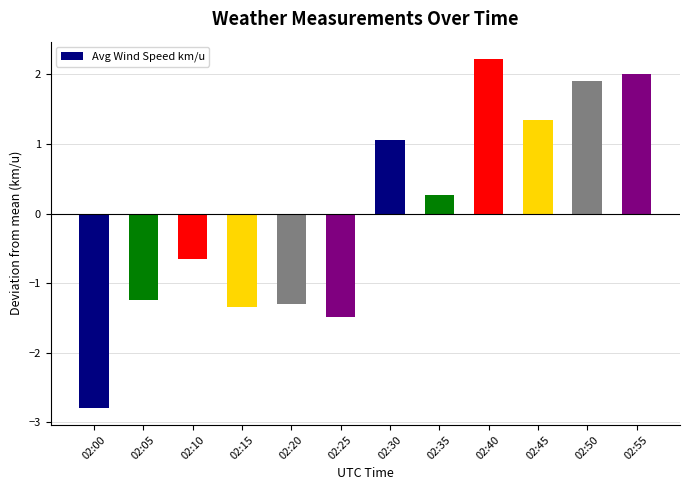

List the labels in order of value, smallest first.

02:00, 02:25, 02:15, 02:20, 02:05, 02:10, 02:35, 02:30, 02:45, 02:50, 02:55, 02:40